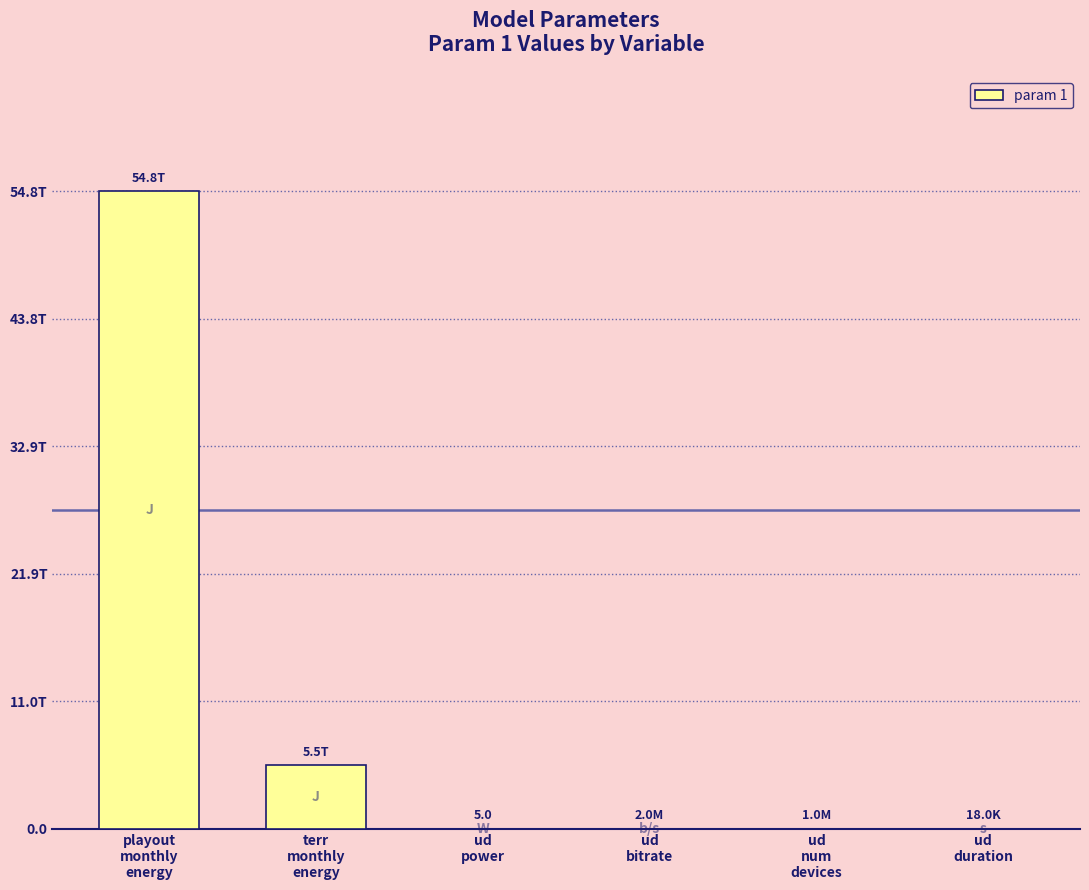

What position from the left is ud
power?

3